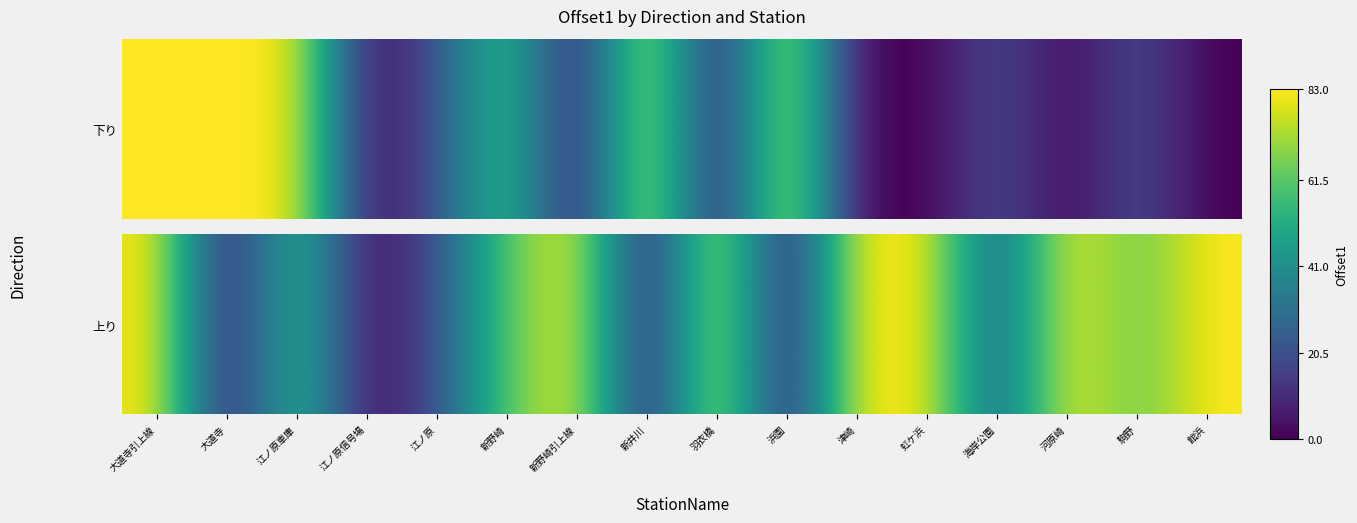

What is the sum of all values?

806.5